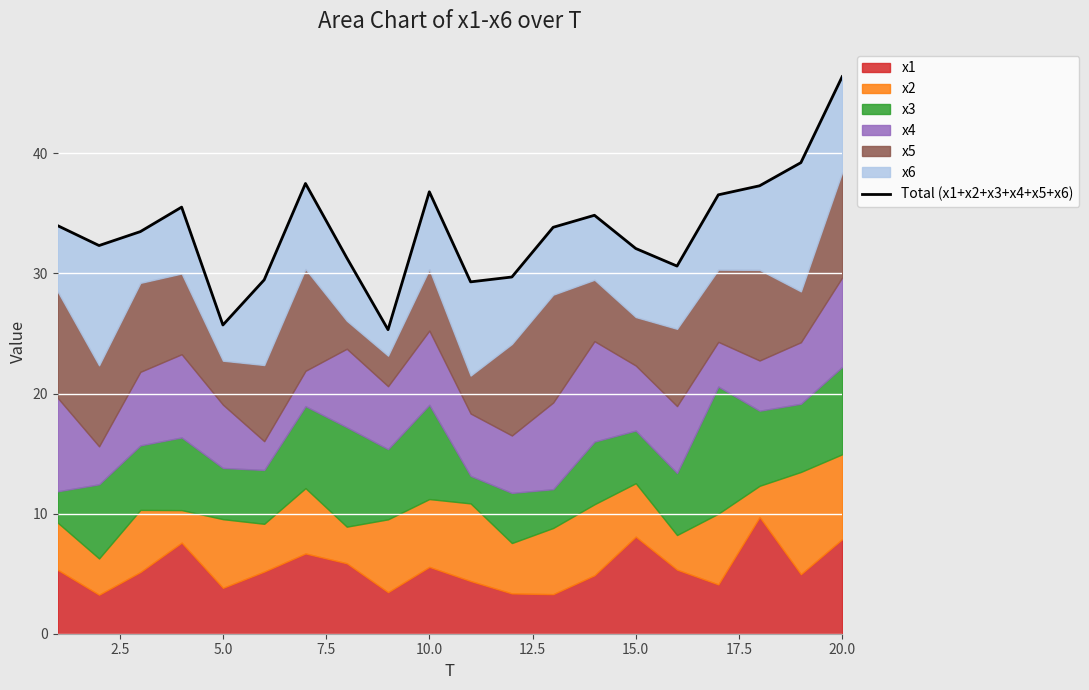

True or false: there are more than 1 points higher than both neighbors.

True